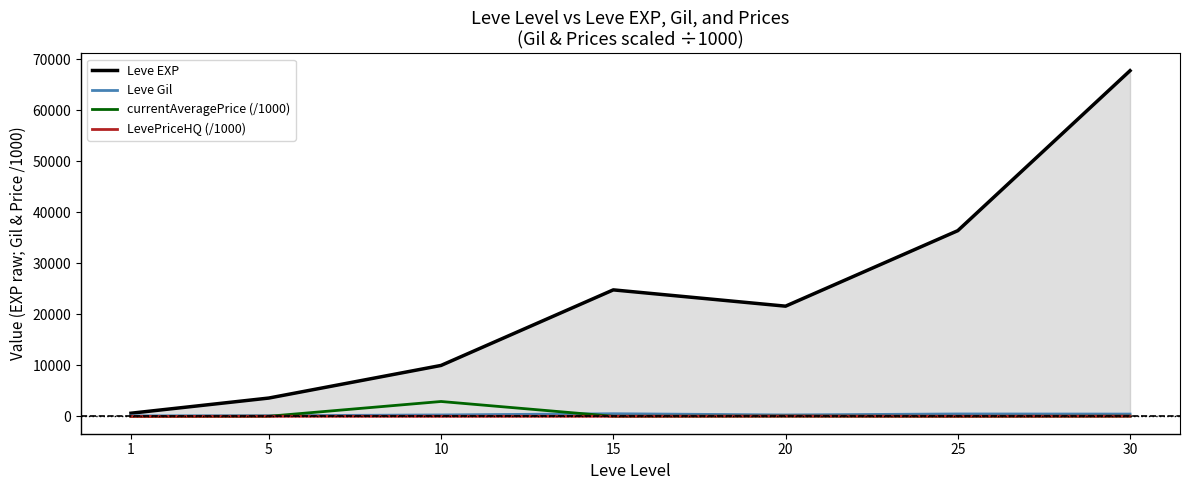

Is it true that currentAveragePrice (/1000) equals 19.5 at 25?

True